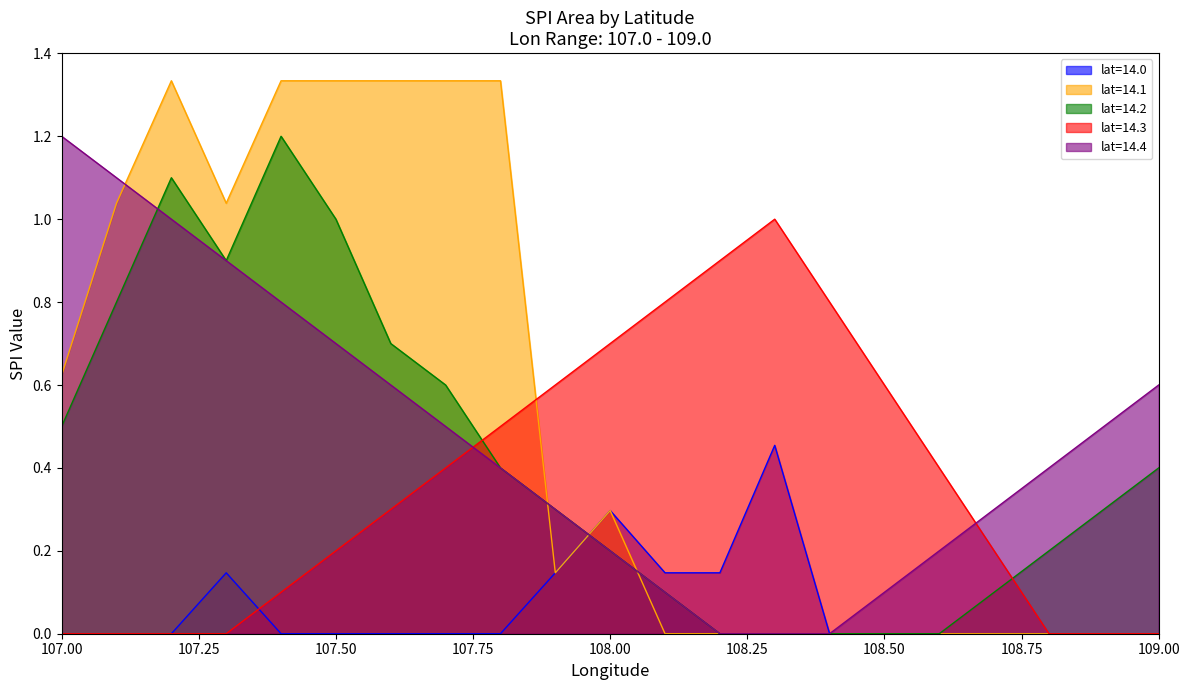

True or false: lat=14.1 has a value of -0.6 at 108.9.

False